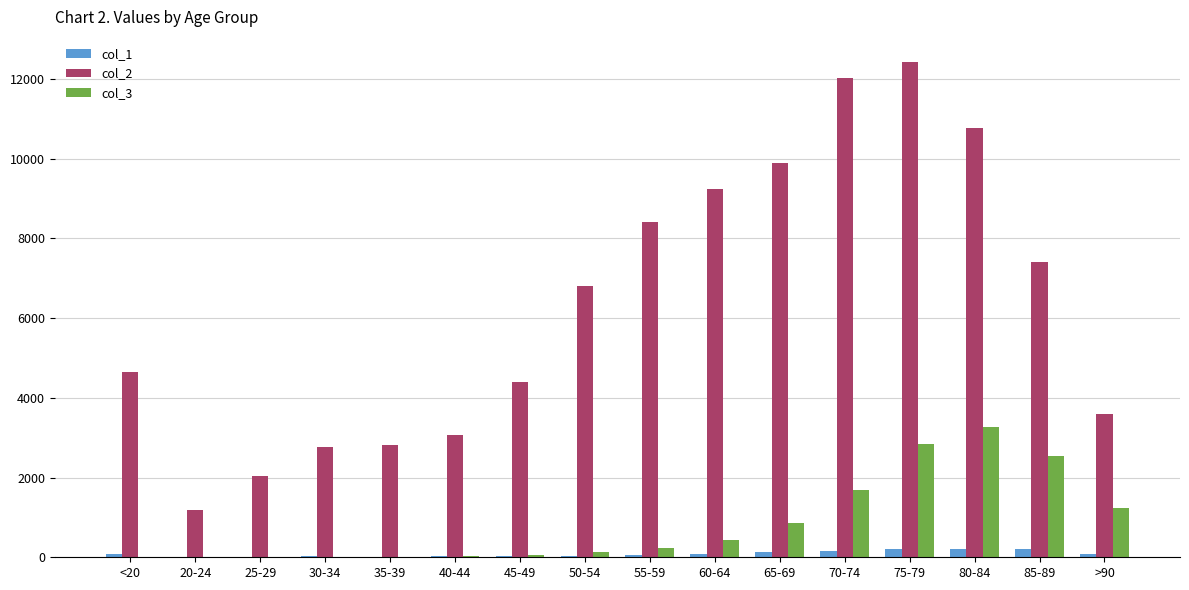

Read the col_3 value at >90, to the nearest 10.

1220